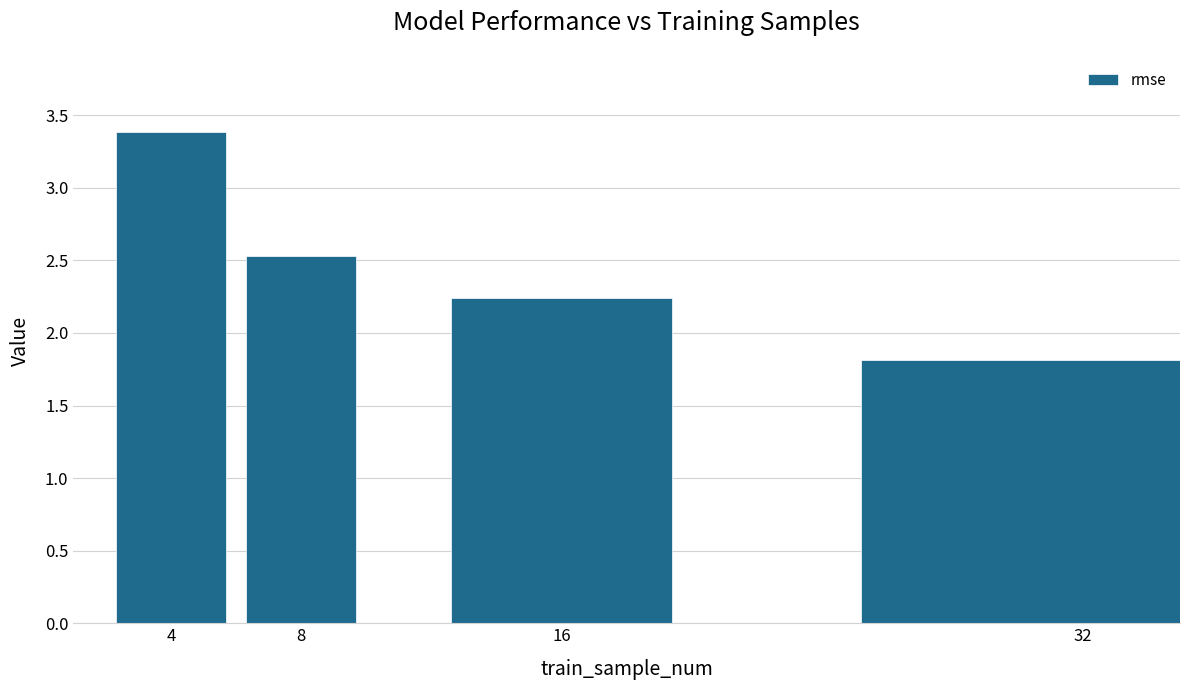

What is the value of the 1st bar from the left?

3.4